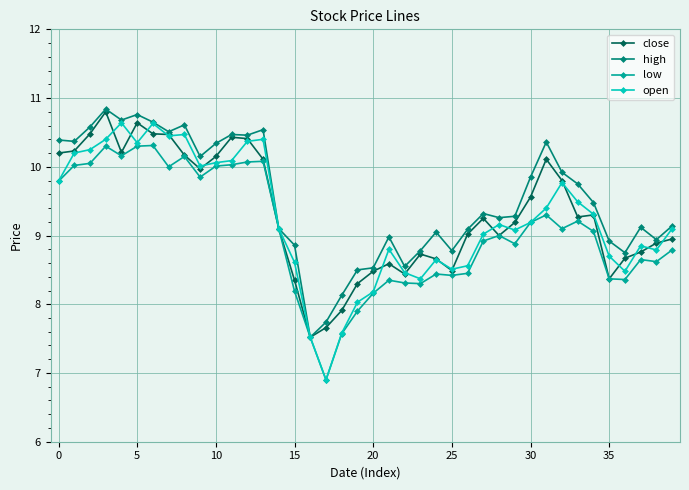

List the series in order of their overall mean, lowest first.

low, open, close, high